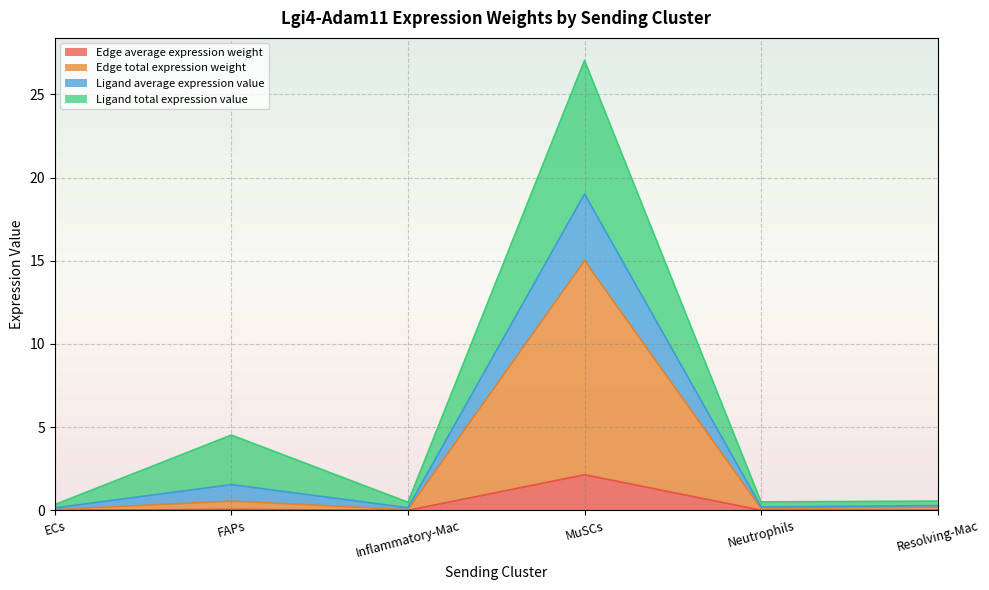

Which category has the highest value in the Edge total expression weight series?

MuSCs